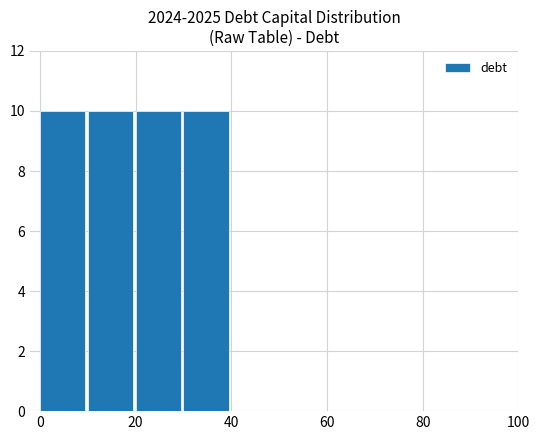

Does the chart contain stacked bars?

No